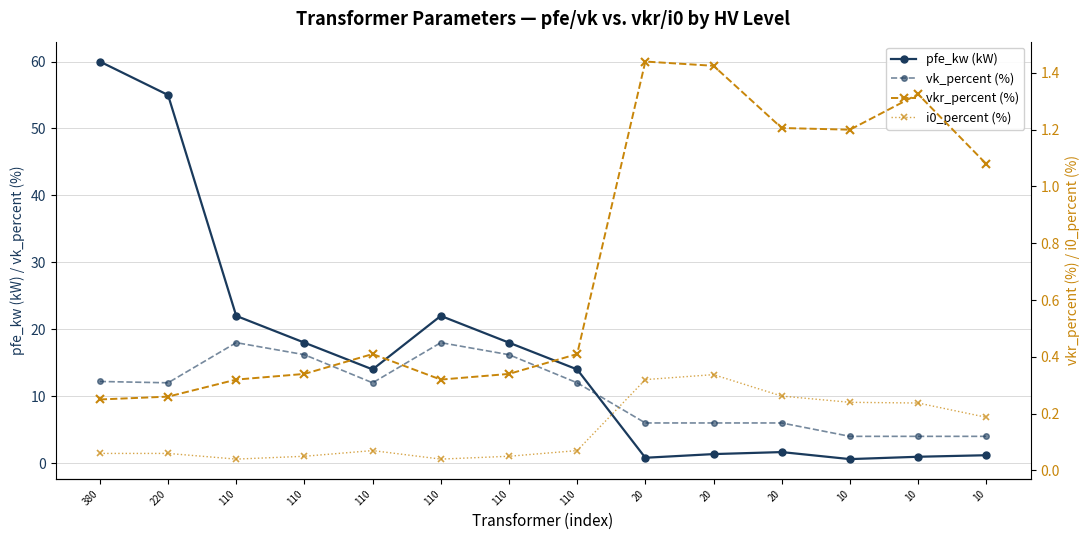

The value of vk_percent (%) at 10 is 6.3. True or false?

False